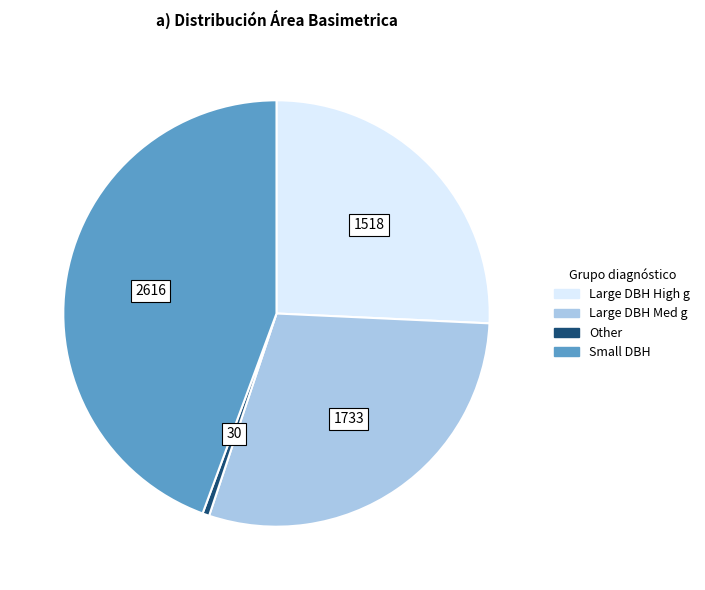

Which category has the smallest portion of the pie?

Other